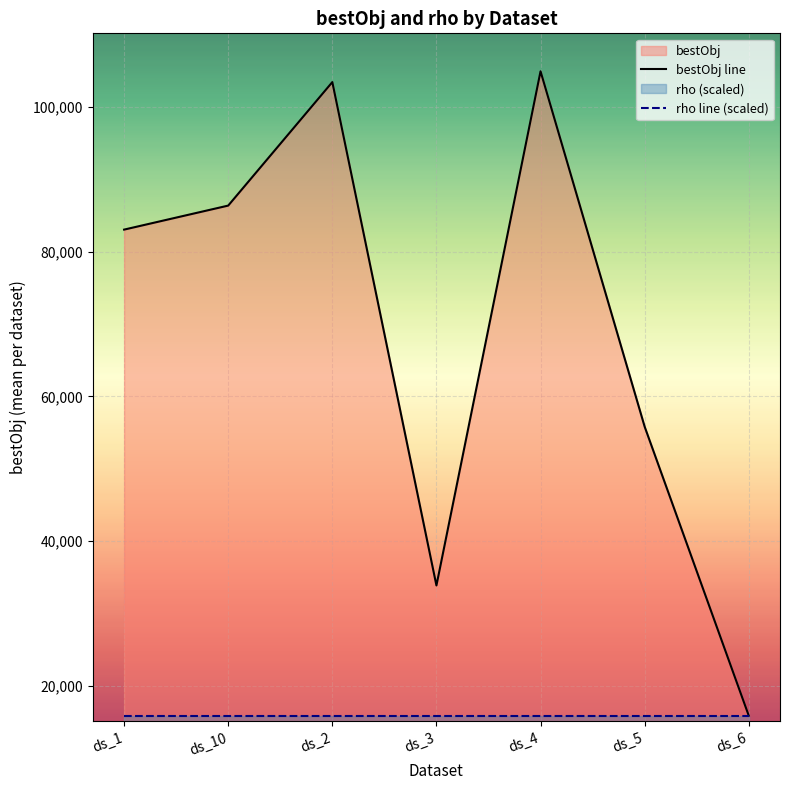

At which category does the chart reach its minimum across all series?

ds_6